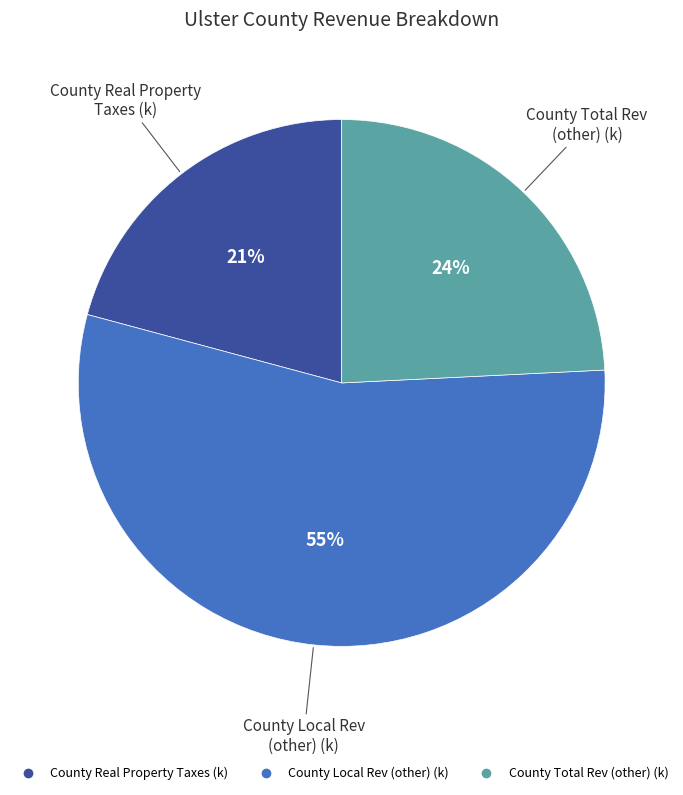

To the nearest percent, what is the difference between the largest and smallest slice percentages?

34%